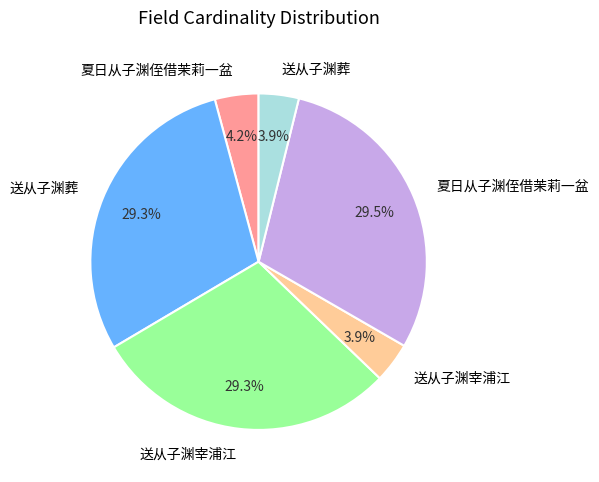

Is there a majority slice in this chart?

No